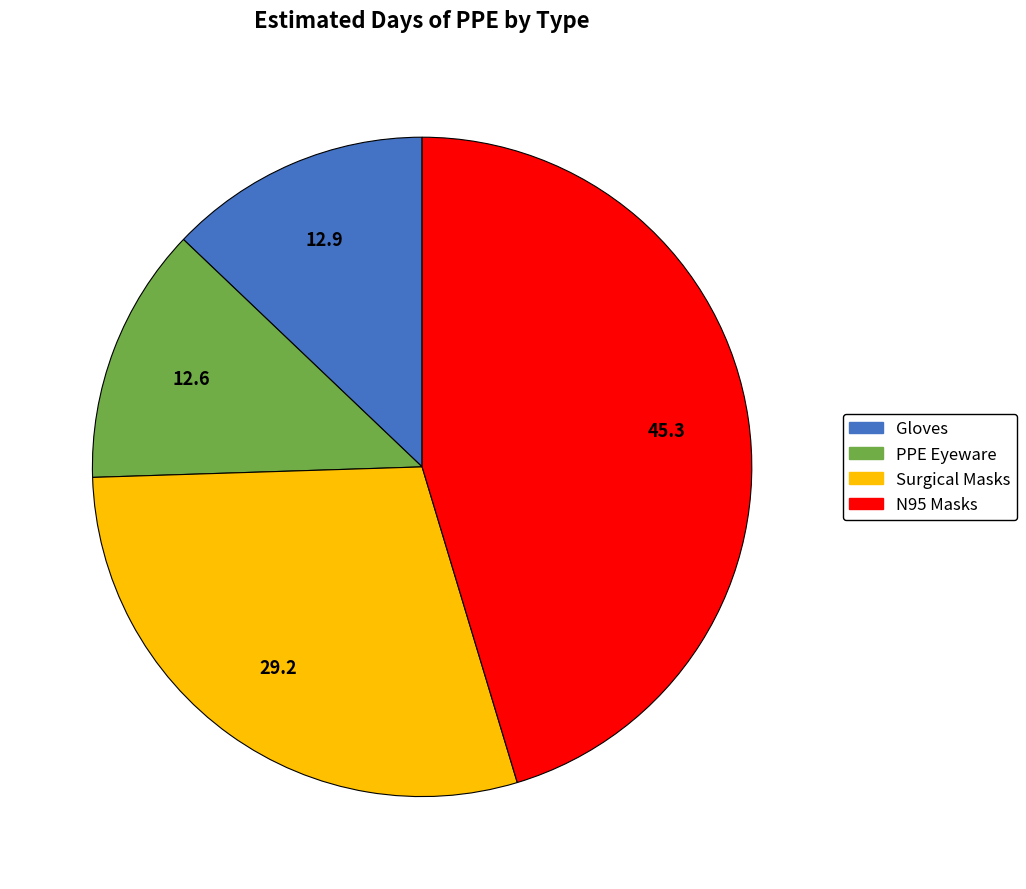

Approximately how many times larger is the value at Gloves compared to N95 Masks?

0.3